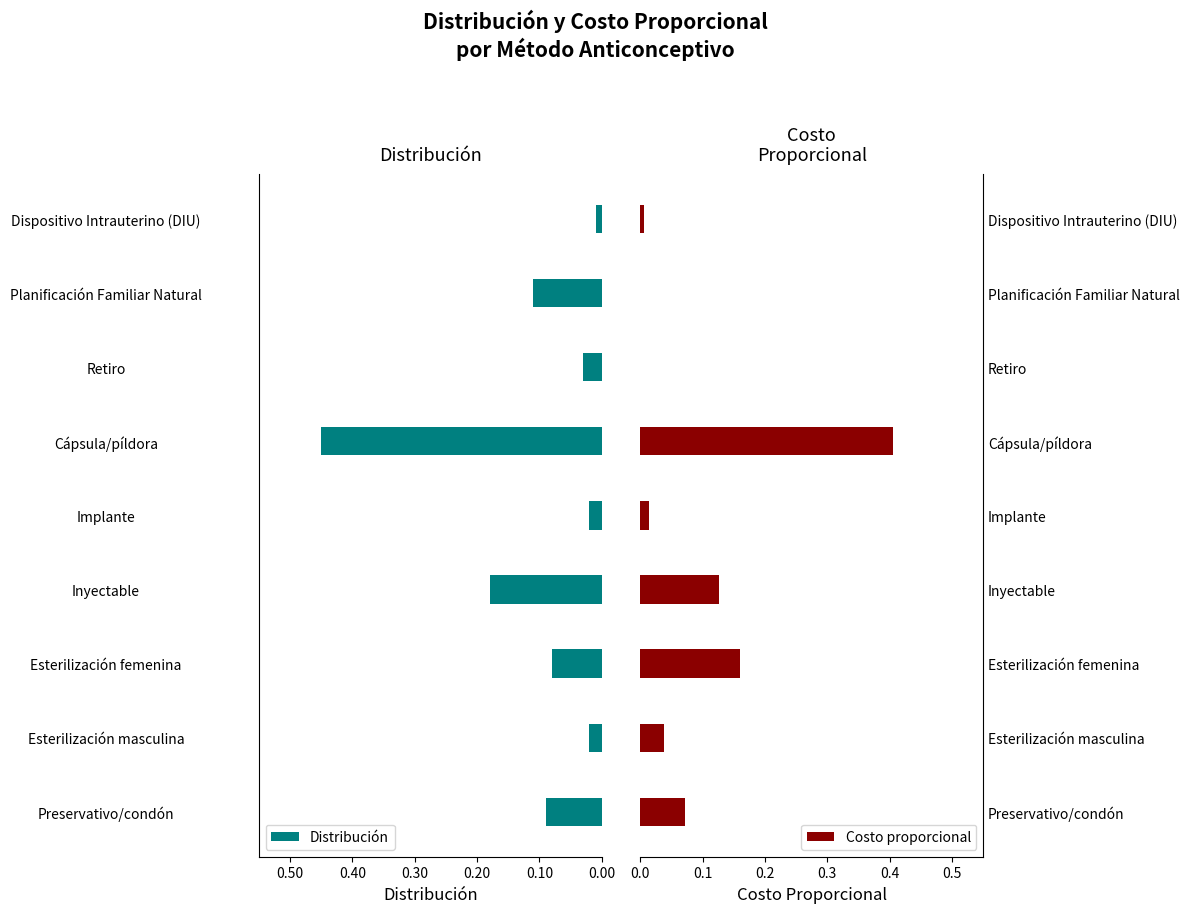

At which label does Distribución reach its peak?

Cápsula/píldora